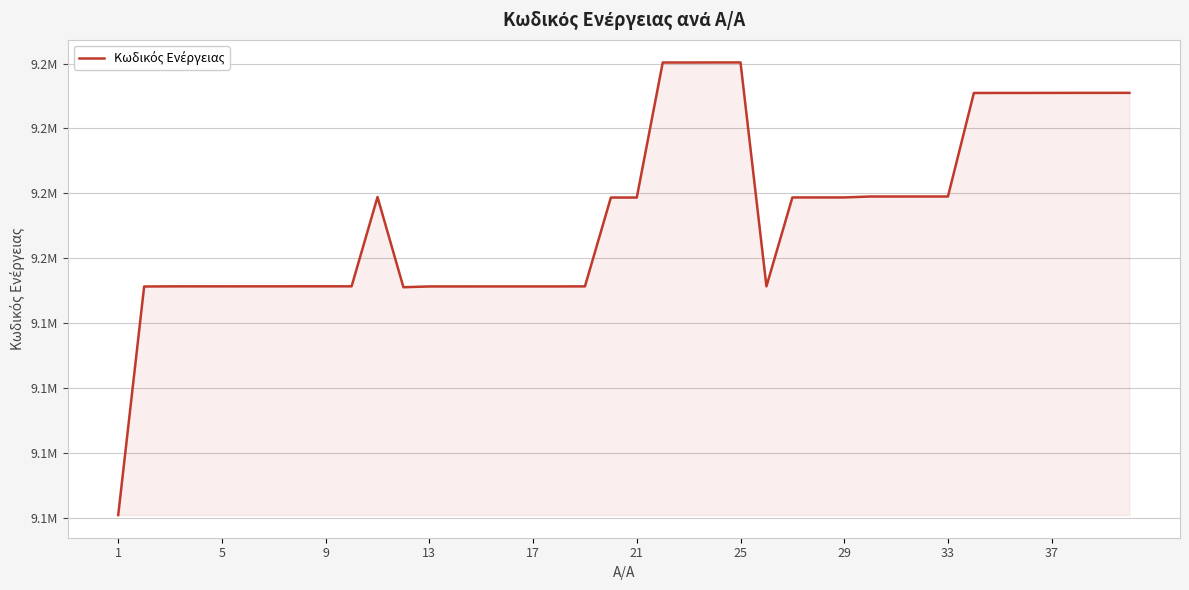

Is this an area chart (filled region under the line)?

Yes